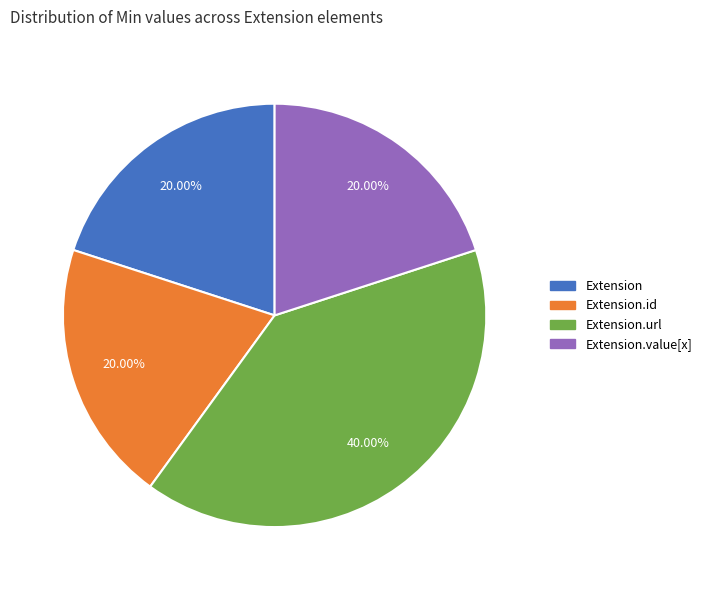

Is there any slice that represents more than half of the pie?

No